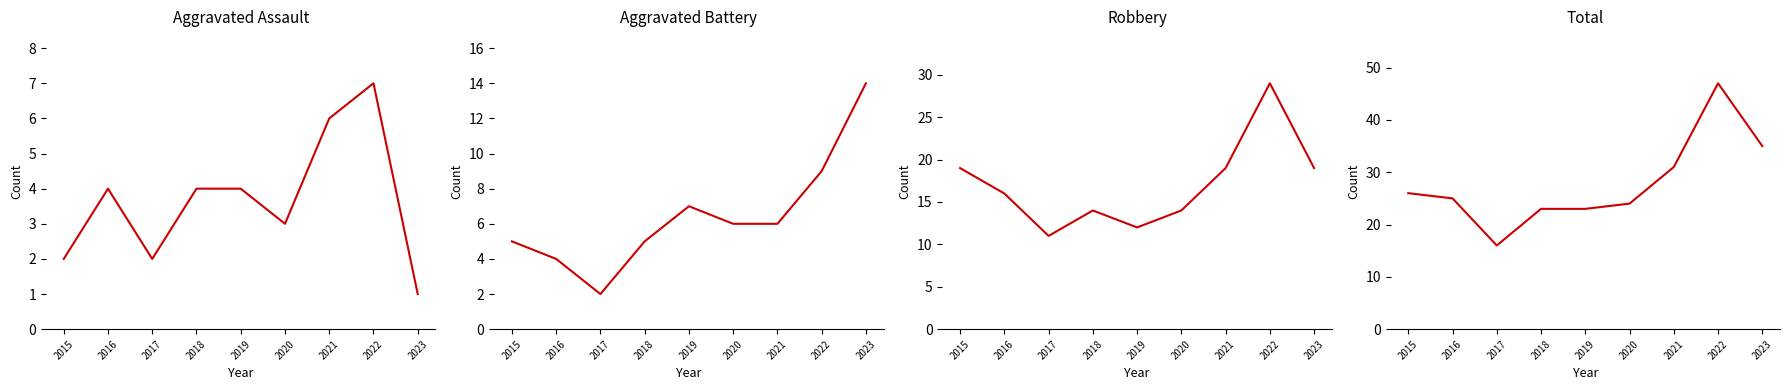

What is the lowest value of the Total series?

16